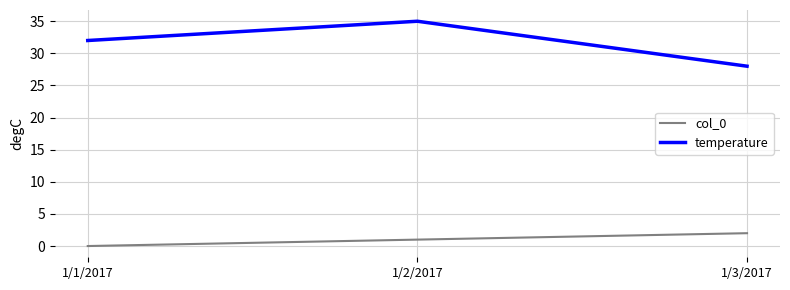

Where is temperature nearest to the value 31?

1/1/2017